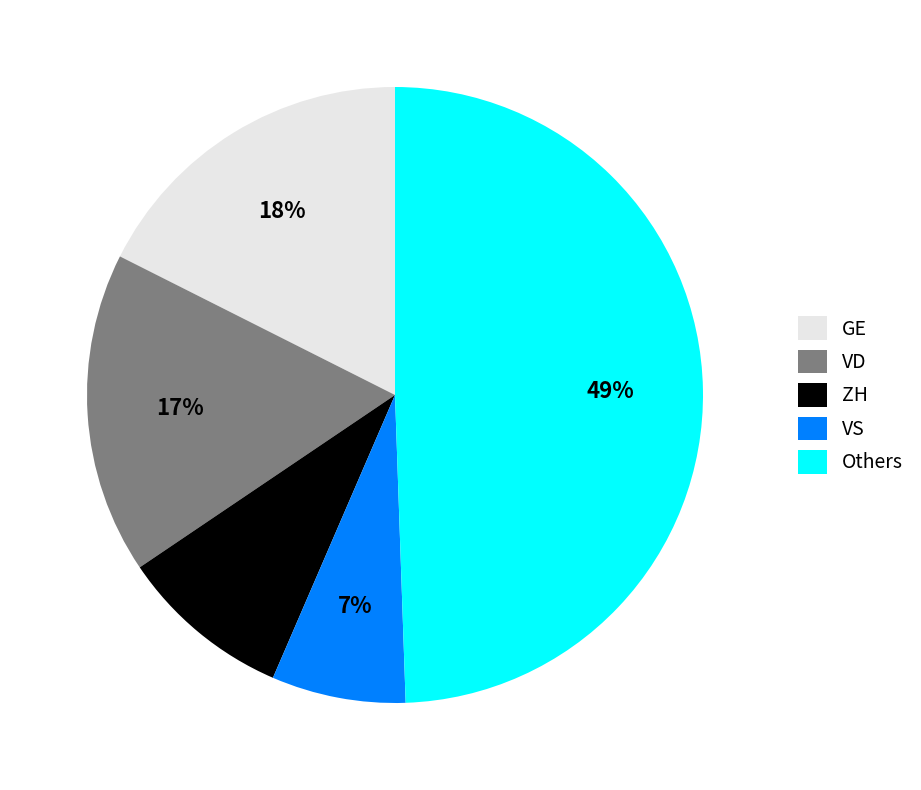

Do ZH and GE together represent more than half of the pie?

No